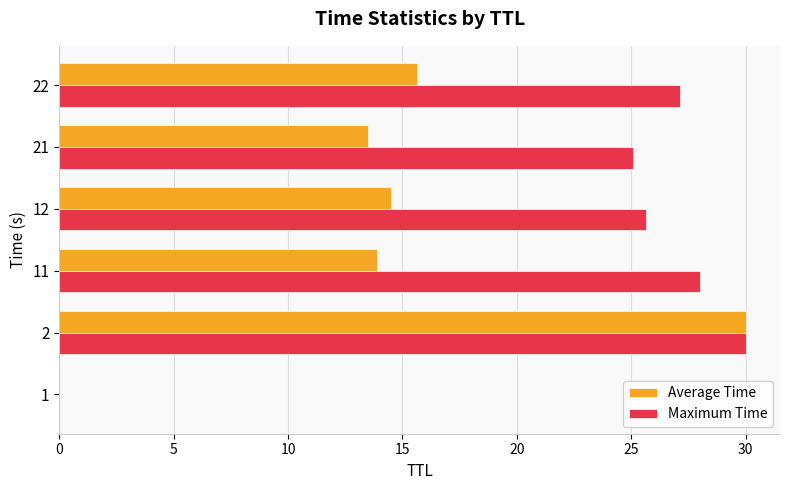

The value of Maximum Time at 11 is 16.9. True or false?

False